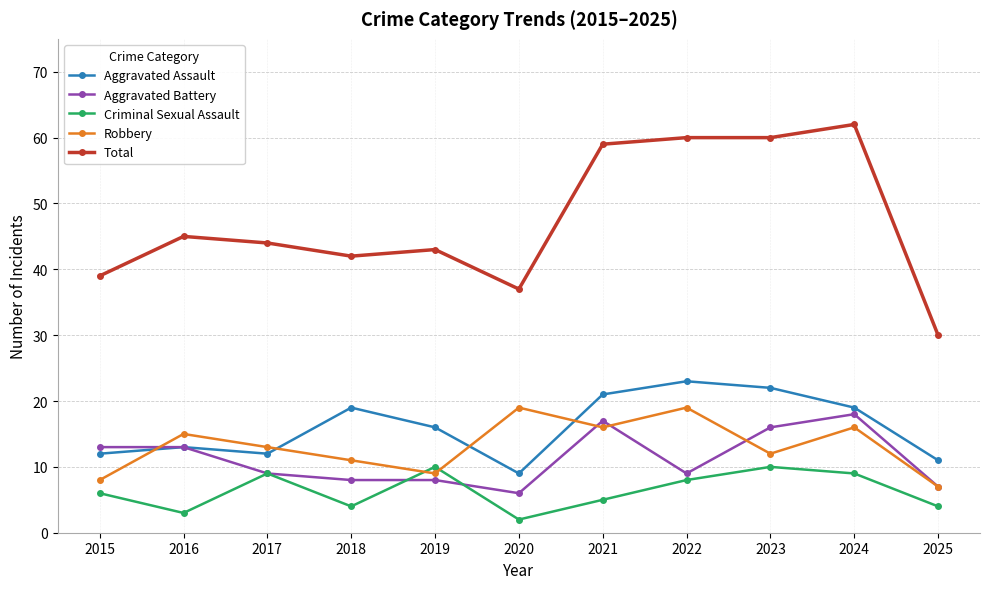

At which category does Criminal Sexual Assault reach its first local peak?

2017